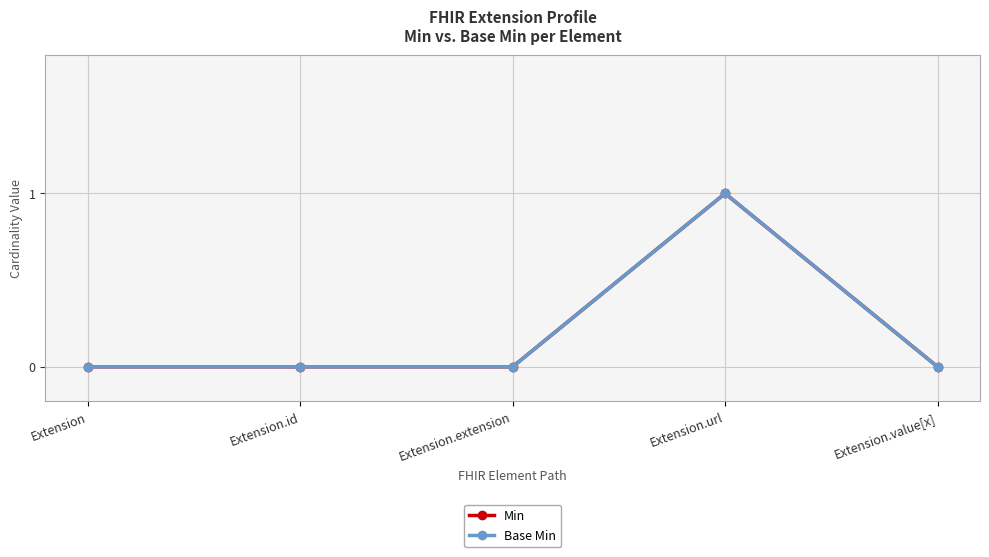

At which category is the sum across all series the highest?

Extension.url